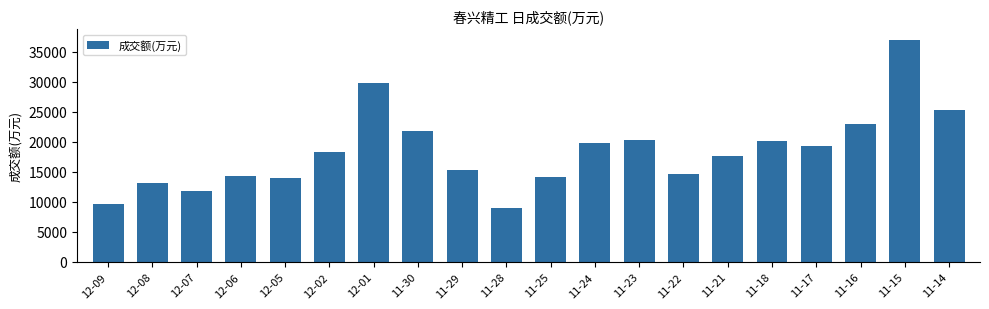

Reading left to right, list all the values displayed in this chart.

12-09=9629	12-08=13115	12-07=11793	12-06=14357	12-05=13963	12-02=18371	12-01=29718	11-30=21864	11-29=15240	11-28=8961	11-25=14143	11-24=19720	11-23=20355	11-22=14570	11-21=17578	11-18=20134	11-17=19281	11-16=22927	11-15=36883	11-14=25215